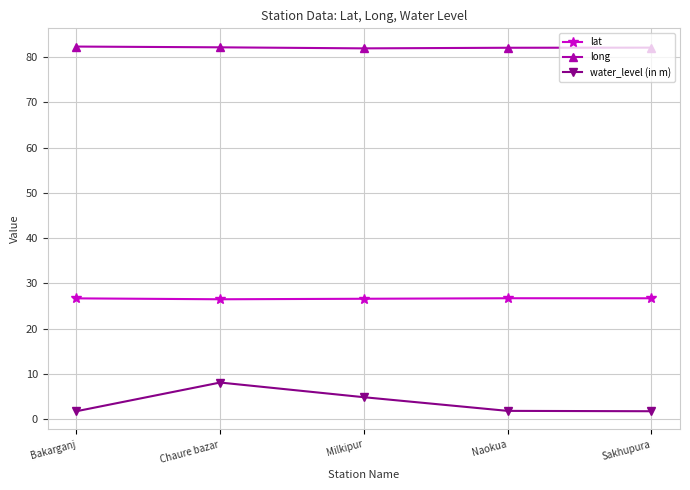

What is the value of the lat point at the 4th from the left?

26.7